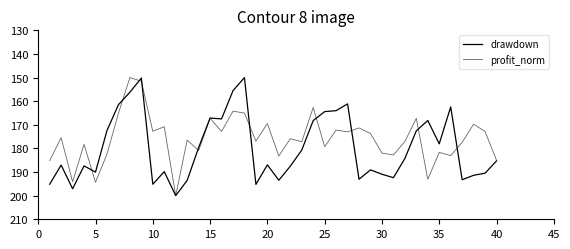

How many lines are shown in the chart?

2